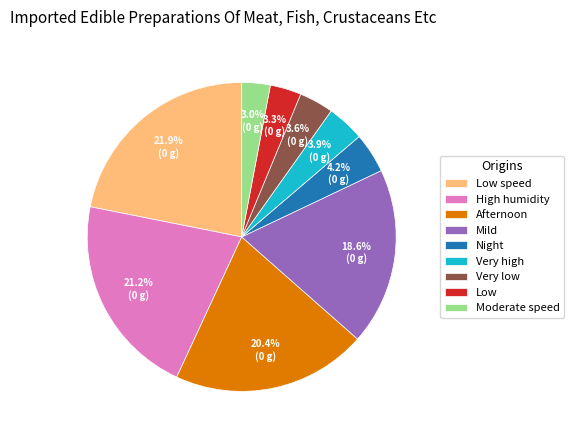

What is the total percentage of Low speed and Very high?

25.8%